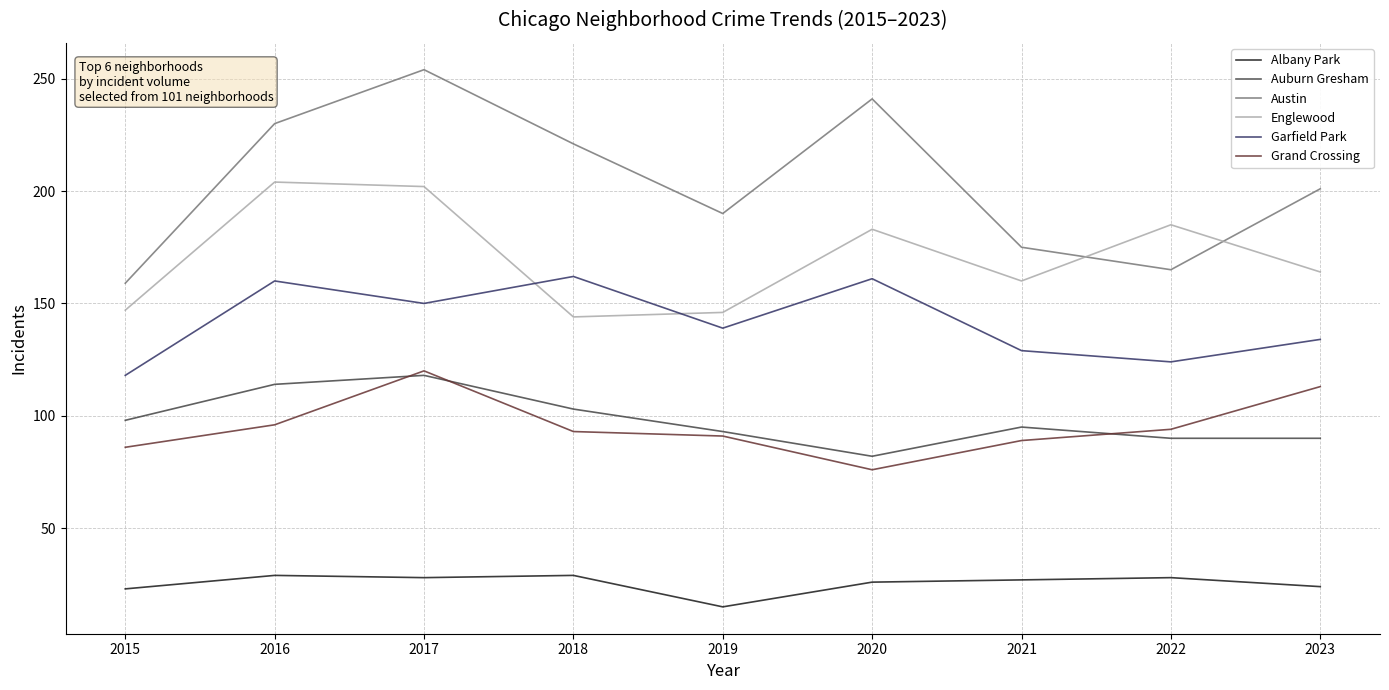

How many distinct data groups are displayed?

6